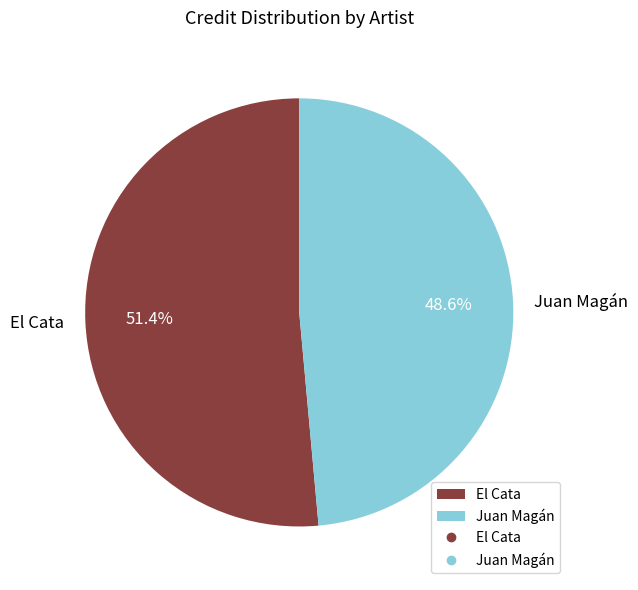

To the nearest percent, what portion does Juan Magán represent?

49%